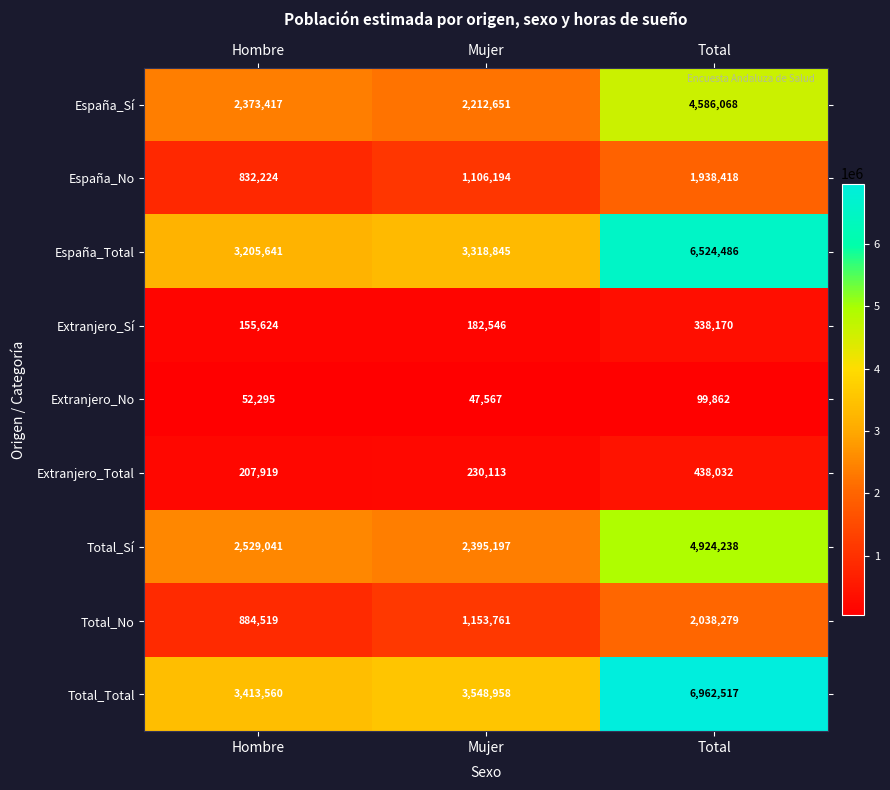

How many data points does each series have?

3